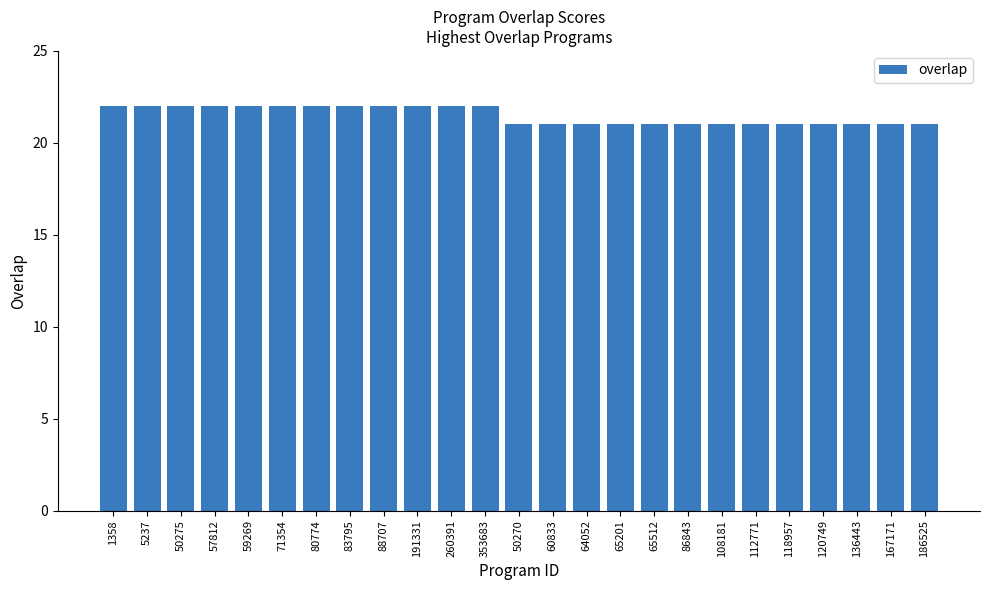

The value at 71354 is 39. True or false?

False